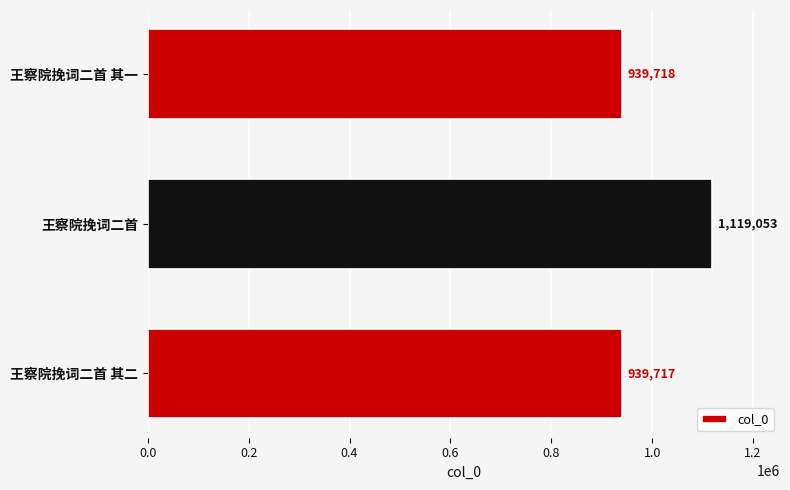

List the labels in order of value, largest first.

王察院挽词二首, 王察院挽词二首 其一, 王察院挽词二首 其二